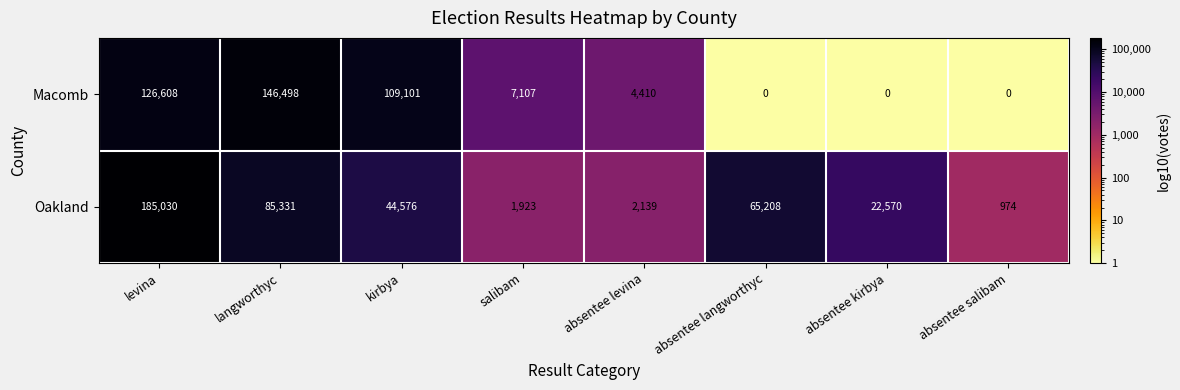

Reading left to right, what are all the values shown in this chart?

Macomb: levina=126608	langworthyc=146498	kirbya=109101	salibam=7107	absentee levina=4410	absentee langworthyc=0	absentee kirbya=0	absentee salibam=0
Oakland: levina=185030	langworthyc=85331	kirbya=44576	salibam=1923	absentee levina=2139	absentee langworthyc=65208	absentee kirbya=22570	absentee salibam=974